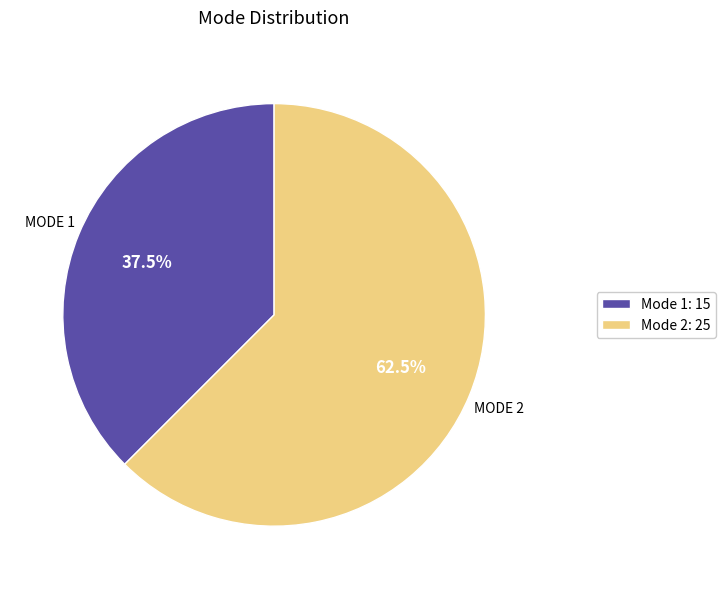

Is the sum of Mode 1 and Mode 2 greater than half?

Yes